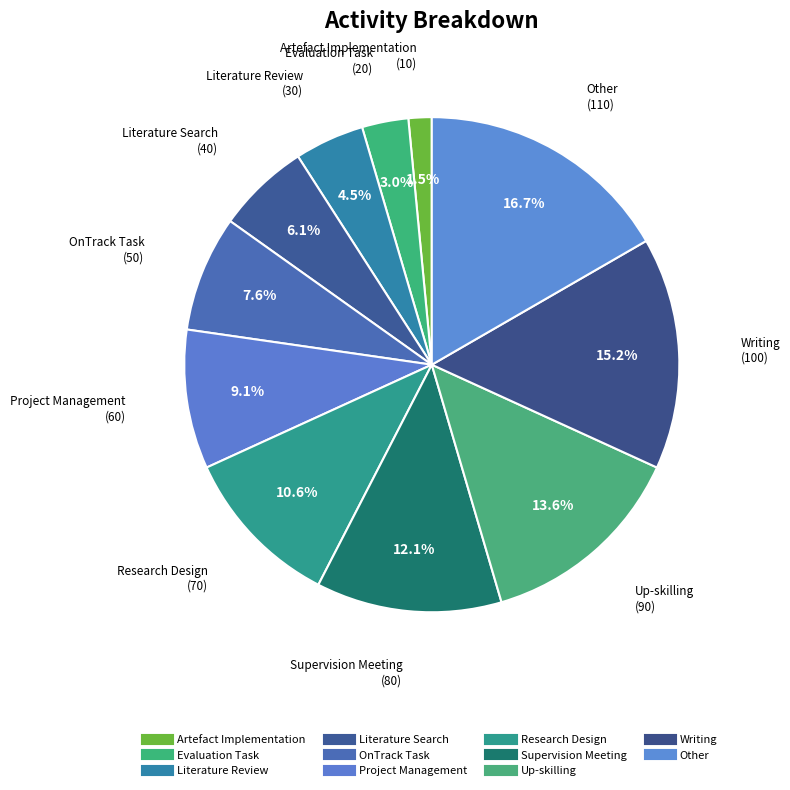

To the nearest percent, what portion does Other represent?

17%